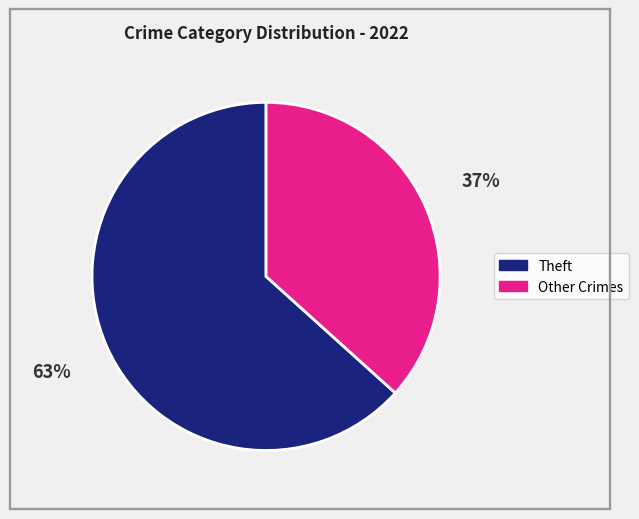

Is there a majority slice in this chart?

Yes